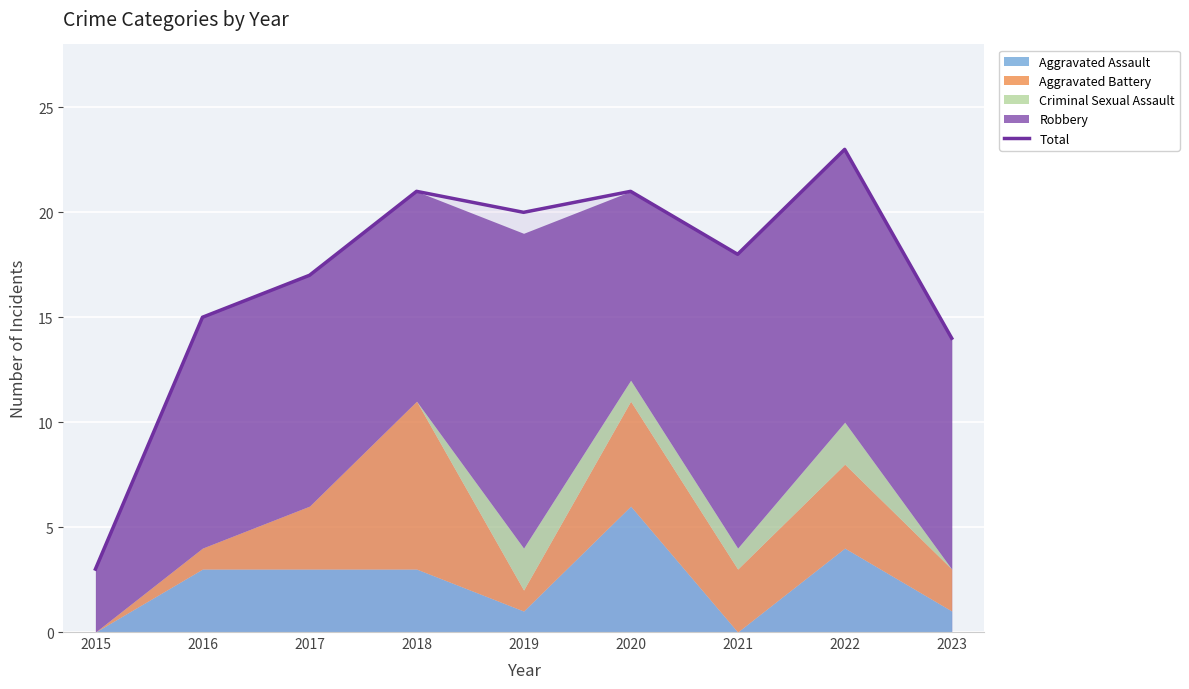

What is the sum of all values?

152